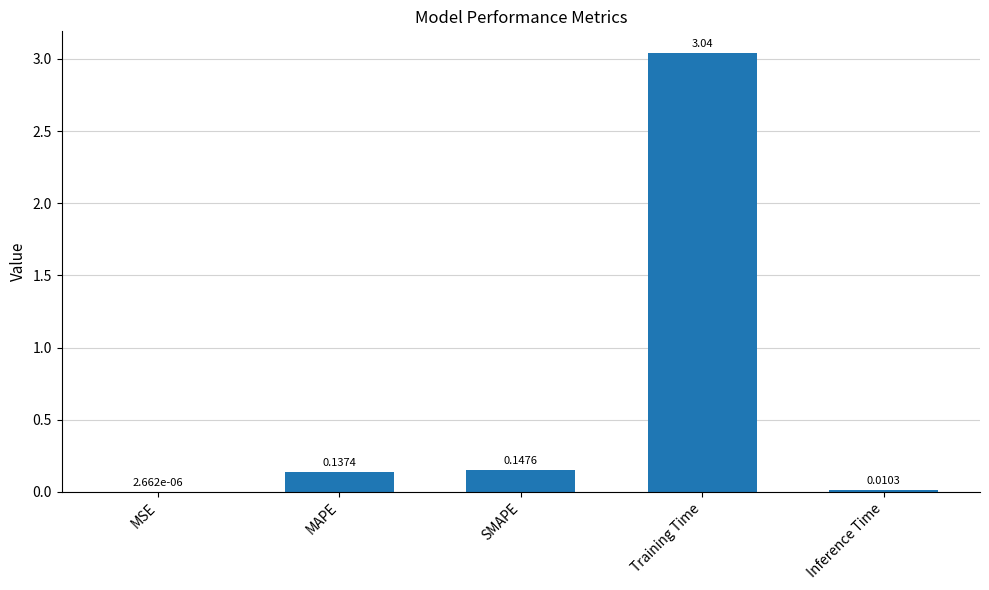

What is the sum of the values at Training Time and SMAPE?

3.2